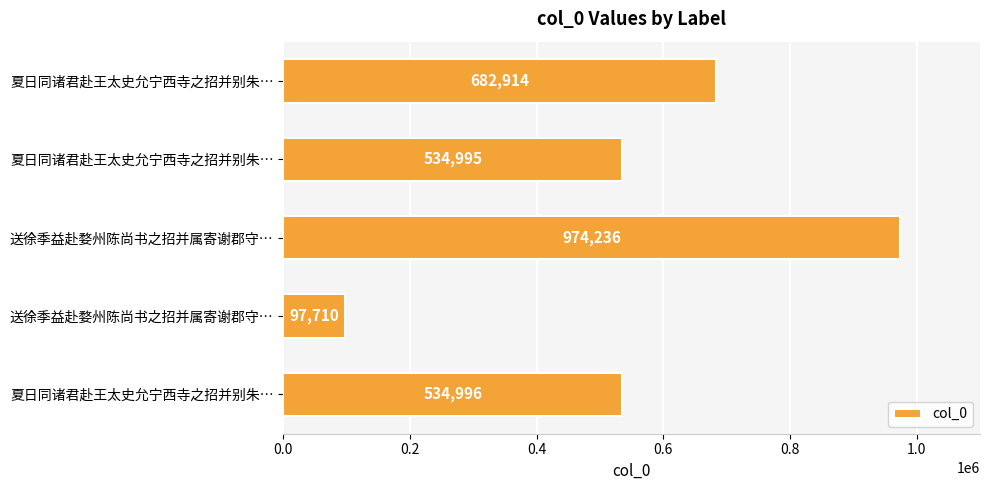

How many categories are shown in the chart?

5